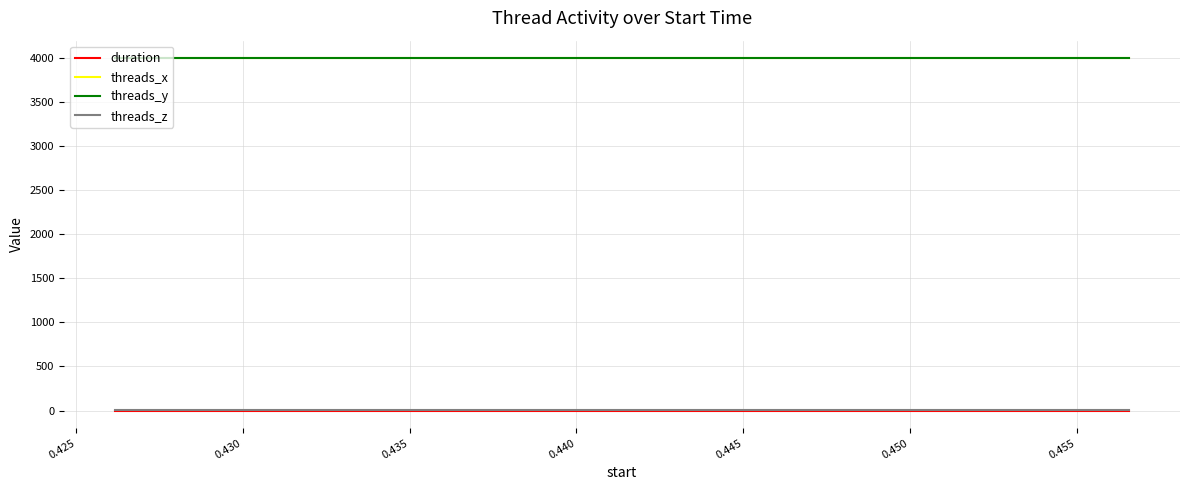

Does the chart display data point markers on the line(s)?

No